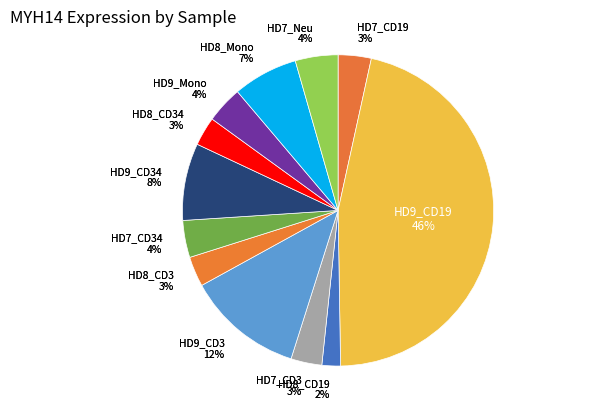

Which category has the smallest portion of the pie?

HD8_CD19